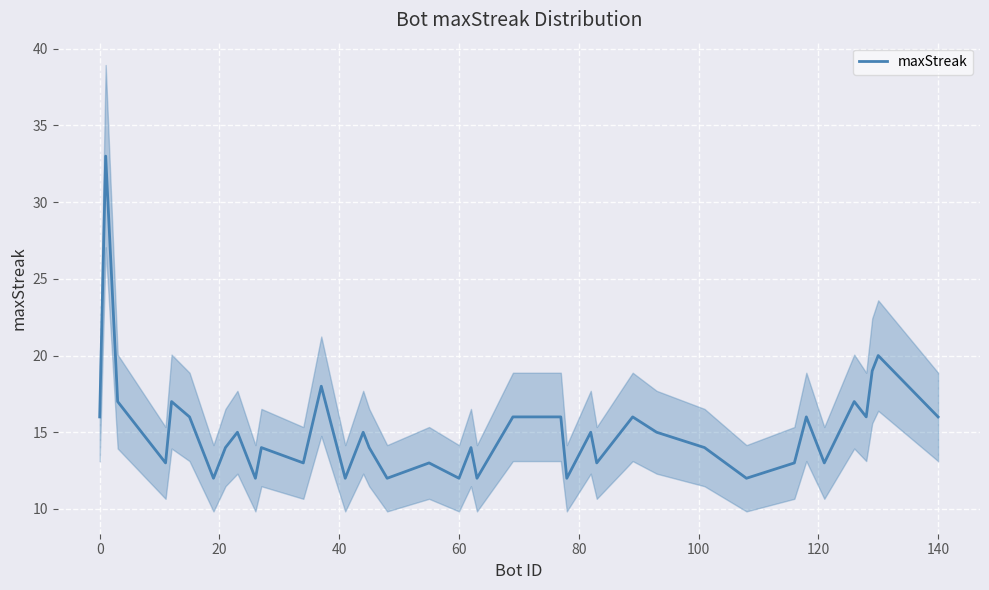

What is the lowest value of the maxStreak series?

12